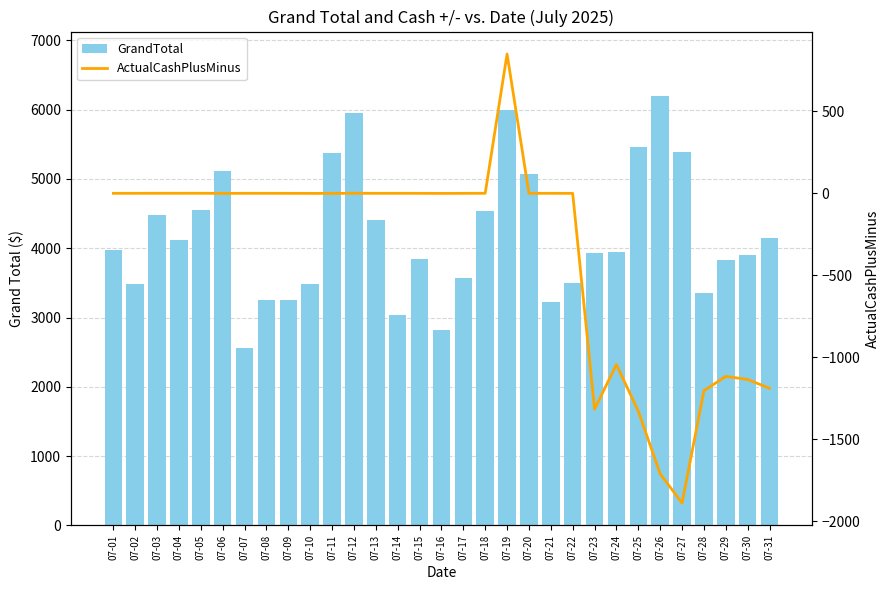

Is it true that GrandTotal equals 3301.0 at 07-25?

False